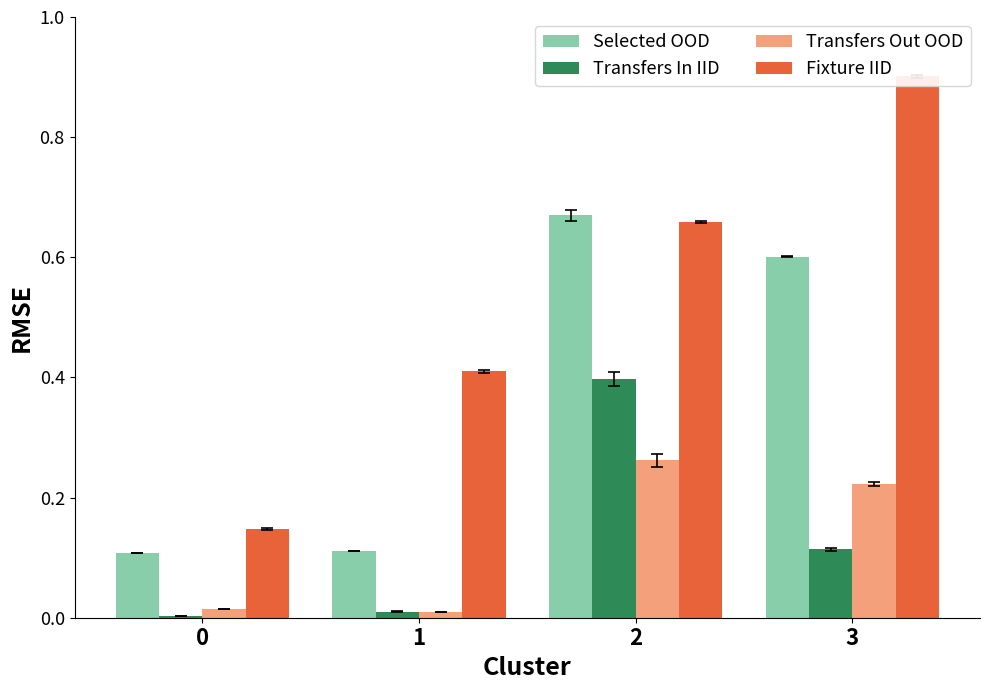

Reading left to right, extract all data points from this chart.

Selected OOD: 0.1	0.1	0.7	0.6
Transfers In IID: 0.0	0.0	0.4	0.1
Transfers Out OOD: 0.0	0.0	0.3	0.2
Fixture IID: 0.1	0.4	0.7	0.9